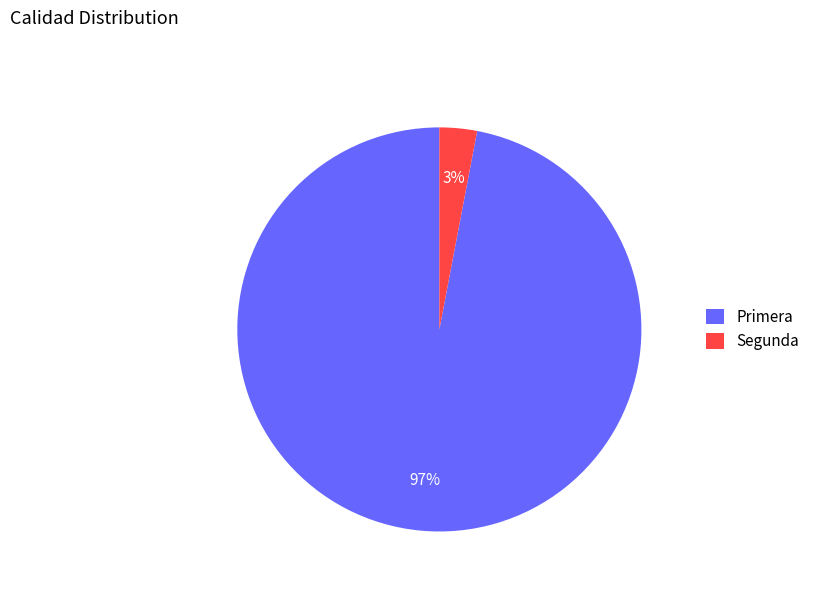

To the nearest percent, what is the difference between the largest and smallest slice percentages?

94%